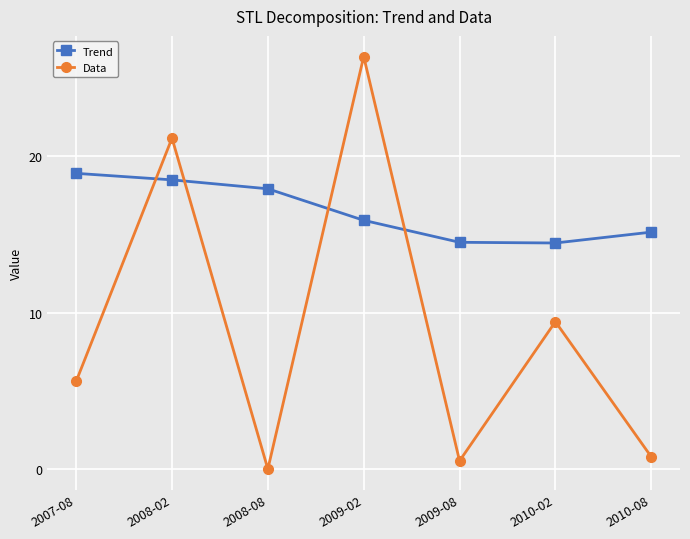

True or false: Data has more than 2 points higher than both neighbors.

True